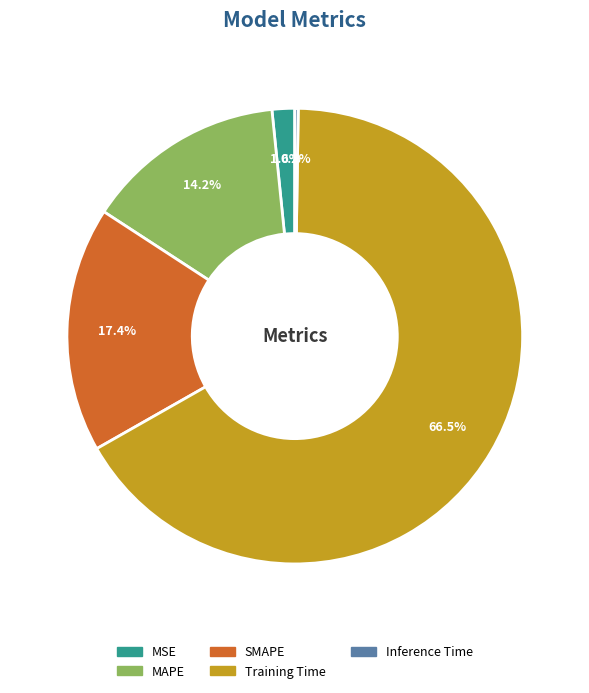

Between SMAPE and MSE, which is larger?

SMAPE